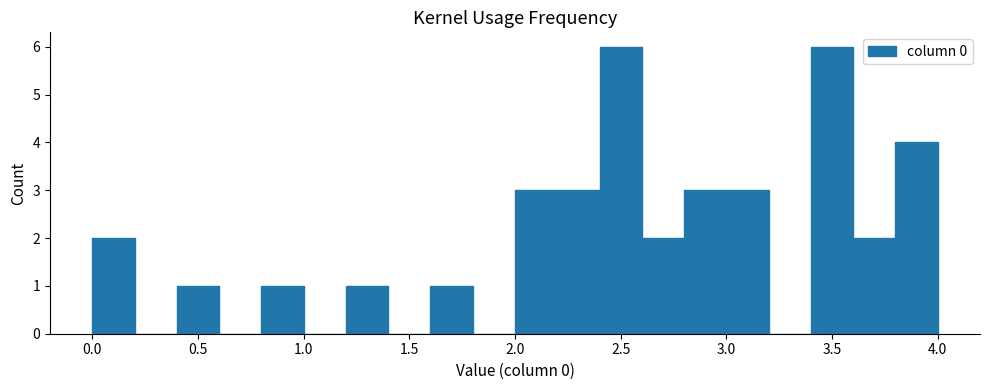

Reading left to right, list every bar in this chart as the range it spans on the x-axis followed by its height. The values are not printed on the chart, so give them approximately, as read against the axis.

0.0 to 0.2: 2
0.2 to 0.4: 0
0.4 to 0.6: 1
0.6 to 0.8: 0
0.8 to 1.0: 1
1.0 to 1.2: 0
1.2 to 1.4: 1
1.4 to 1.6: 0
1.6 to 1.8: 1
1.8 to 2.0: 0
2.0 to 2.2: 3
2.2 to 2.4: 3
2.4 to 2.6: 6
2.6 to 2.8: 2
2.8 to 3.0: 3
3.0 to 3.2: 3
3.2 to 3.4: 0
3.4 to 3.6: 6
3.6 to 3.8: 2
3.8 to 4.0: 4